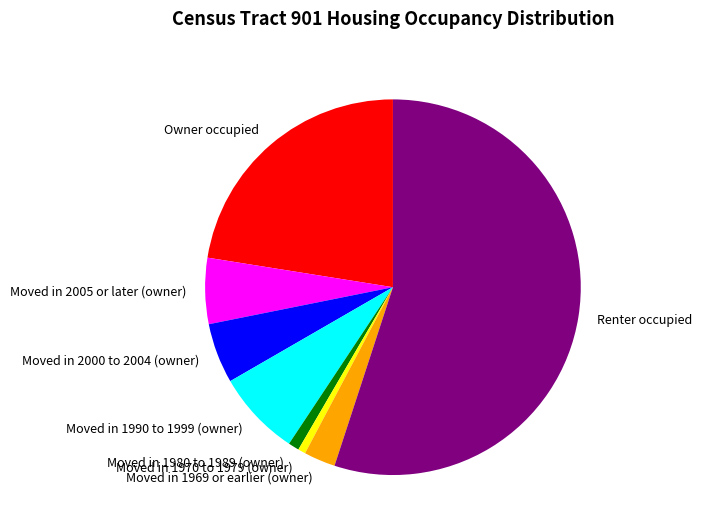

Which slice is the largest?

Renter occupied